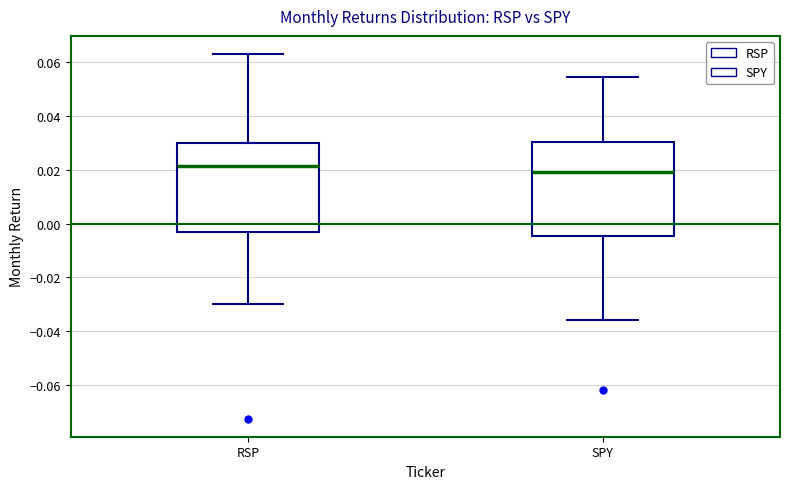

Which box has the highest median line?

RSP